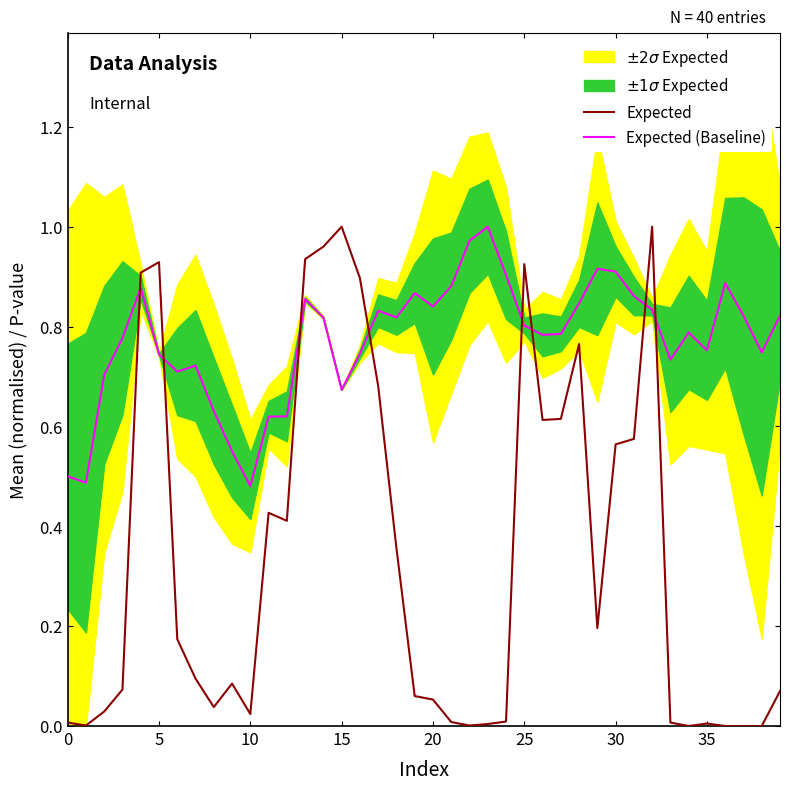

List the series in order of their overall mean, lowest first.

Expected, Expected (Baseline)